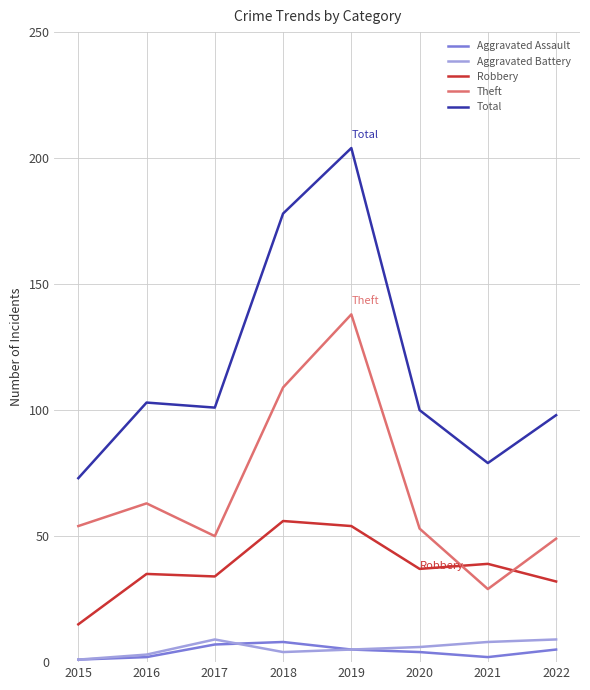

Reading left to right, what are all the values shown in this chart?

Aggravated Assault: 2015=1	2016=2	2017=7	2018=8	2019=5	2020=4	2021=2	2022=5
Aggravated Battery: 2015=1	2016=3	2017=9	2018=4	2019=5	2020=6	2021=8	2022=9
Robbery: 2015=15	2016=35	2017=34	2018=56	2019=54	2020=37	2021=39	2022=32
Theft: 2015=54	2016=63	2017=50	2018=109	2019=138	2020=53	2021=29	2022=49
Total: 2015=73	2016=103	2017=101	2018=178	2019=204	2020=100	2021=79	2022=98